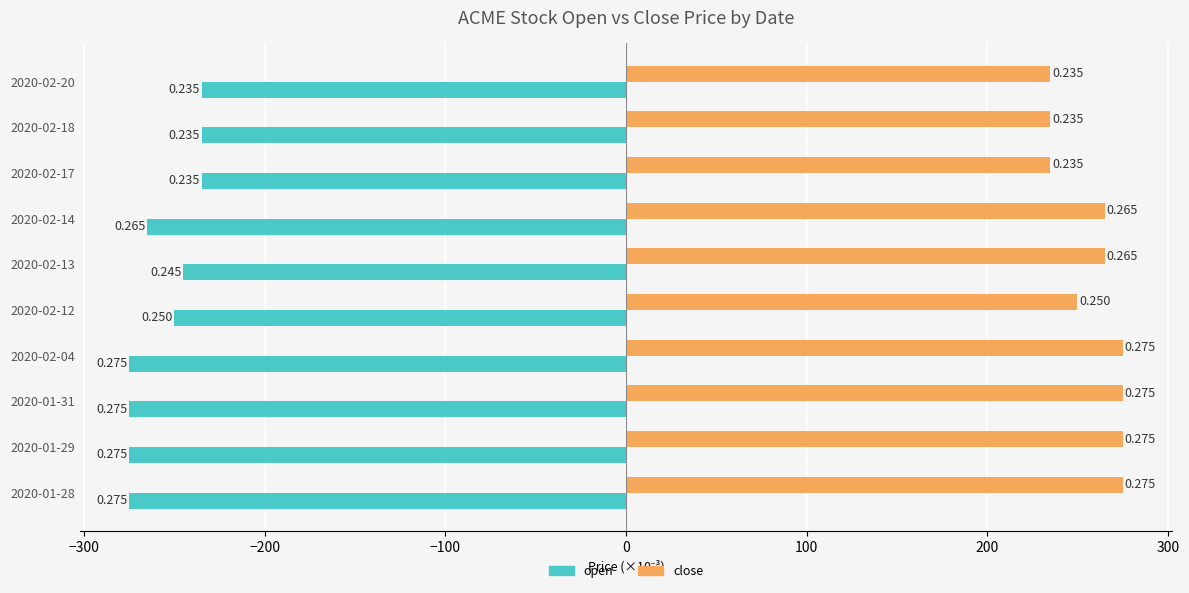

What is the sum of all close values?

2585